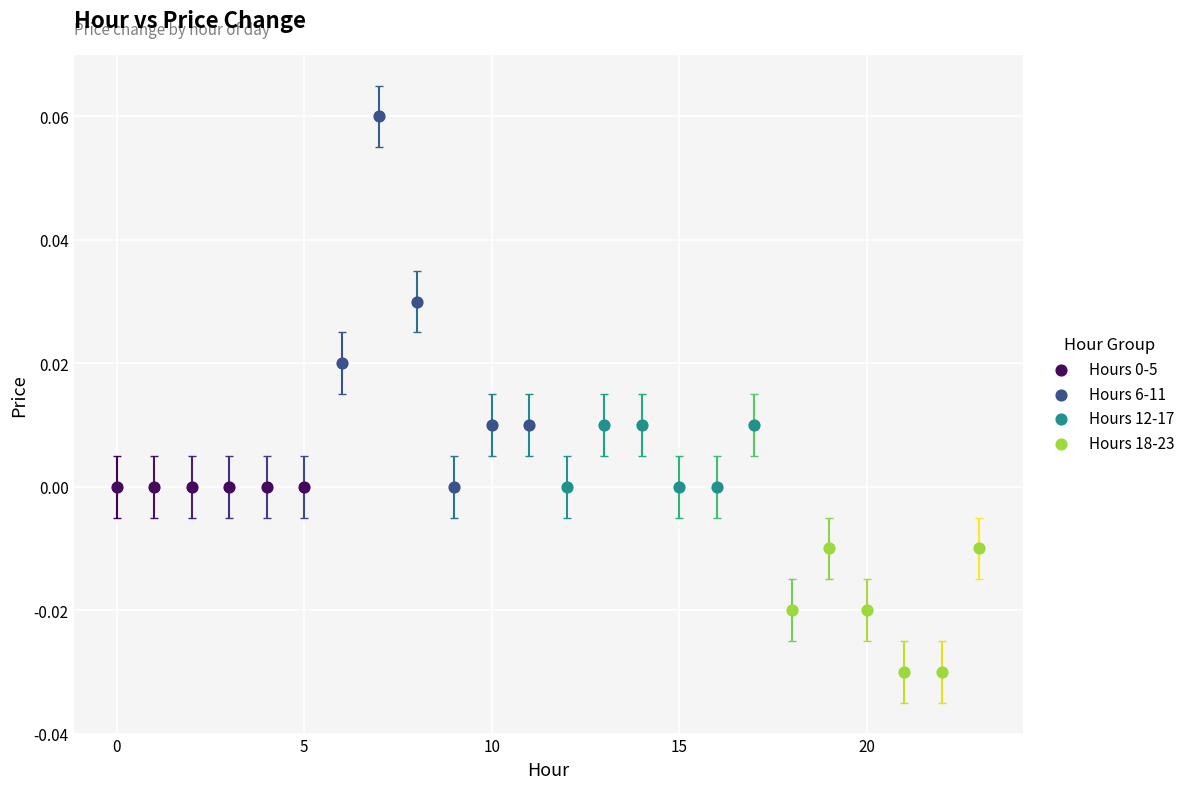

Which series contains the lowest Y value?

Hours 18-23